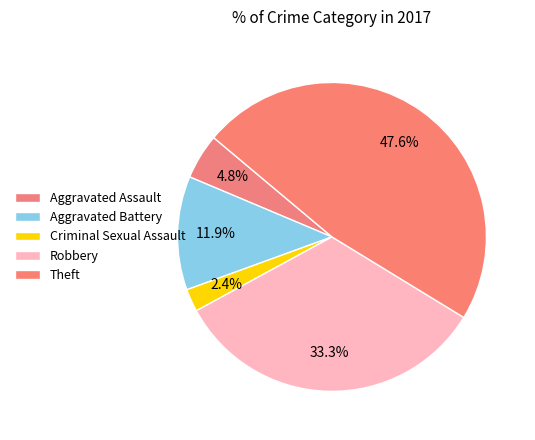

True or false: Criminal Sexual Assault accounts for 2% of the total.

True